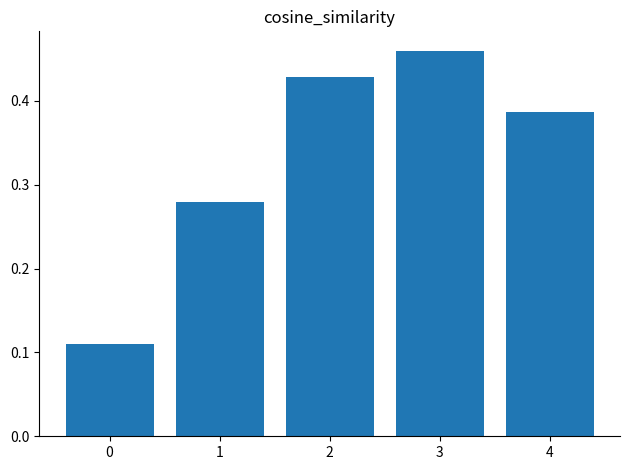

Is it true that the value at 2 is 0.2?

False